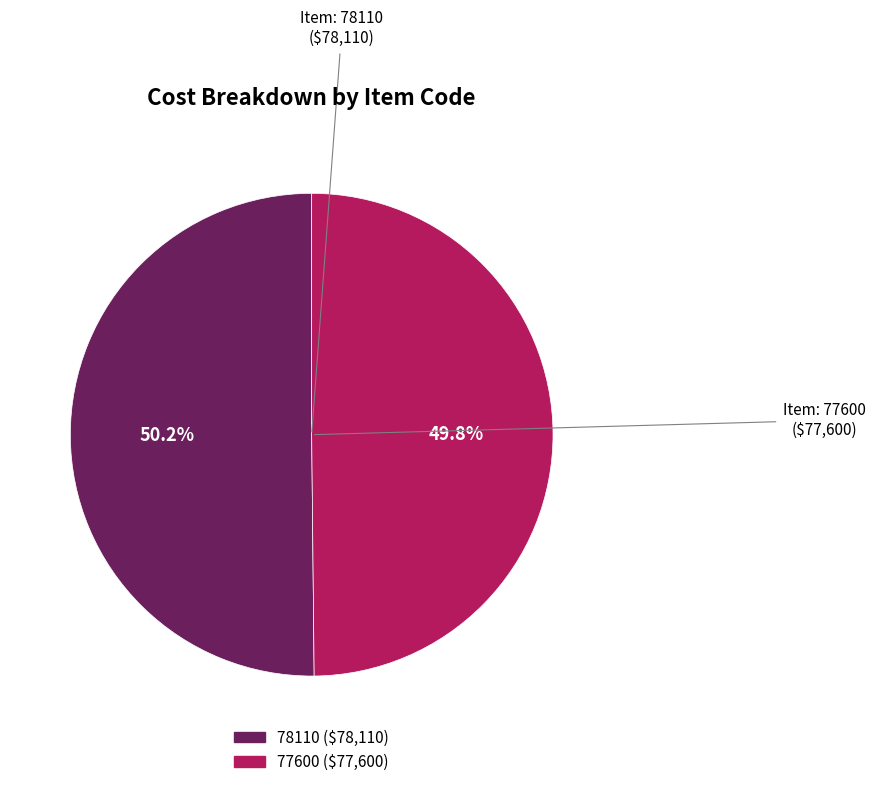

To the nearest percent, what portion does 77600 represent?

50%